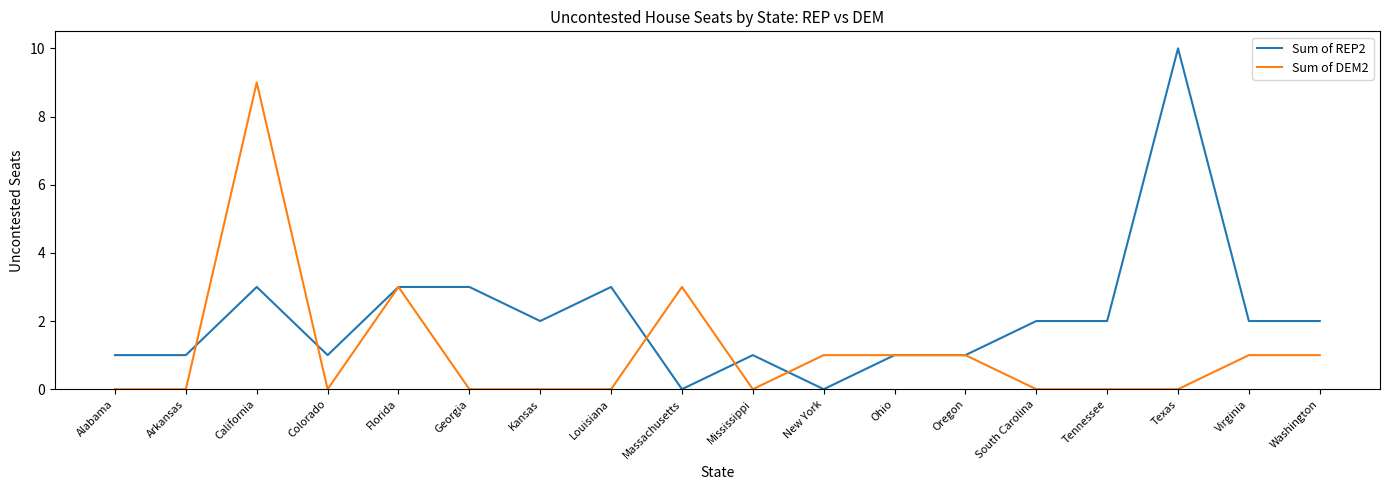

Reading left to right, extract all data points from this chart.

Sum of REP2: 1	1	3	1	3	3	2	3	0	1	0	1	1	2	2	10	2	2
Sum of DEM2: 0	0	9	0	3	0	0	0	3	0	1	1	1	0	0	0	1	1